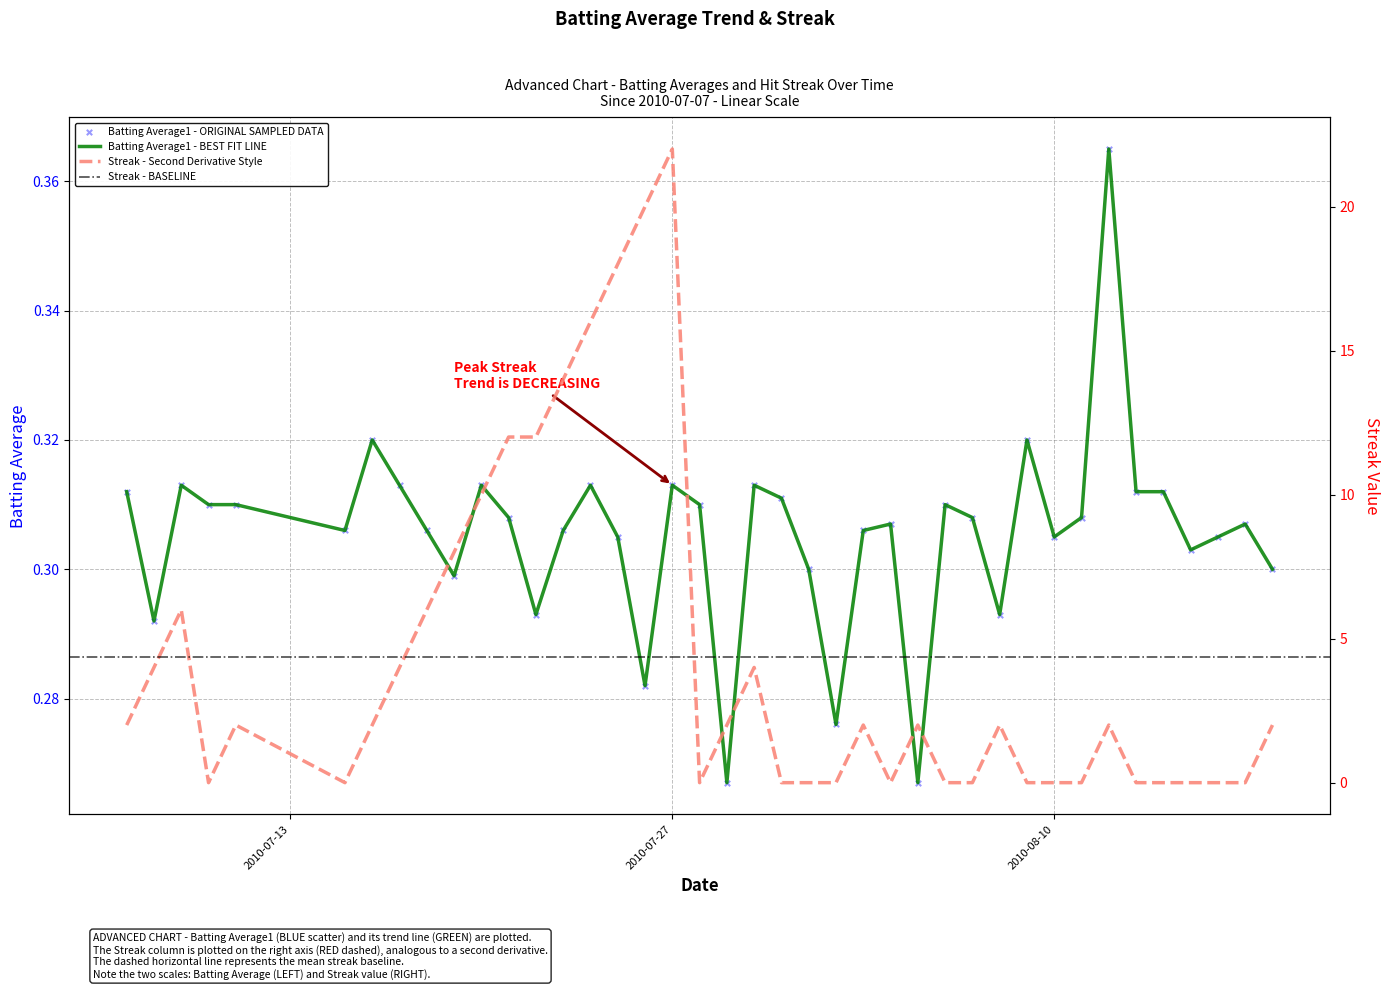

At which category is the sum across all series the highest?

2010-07-27